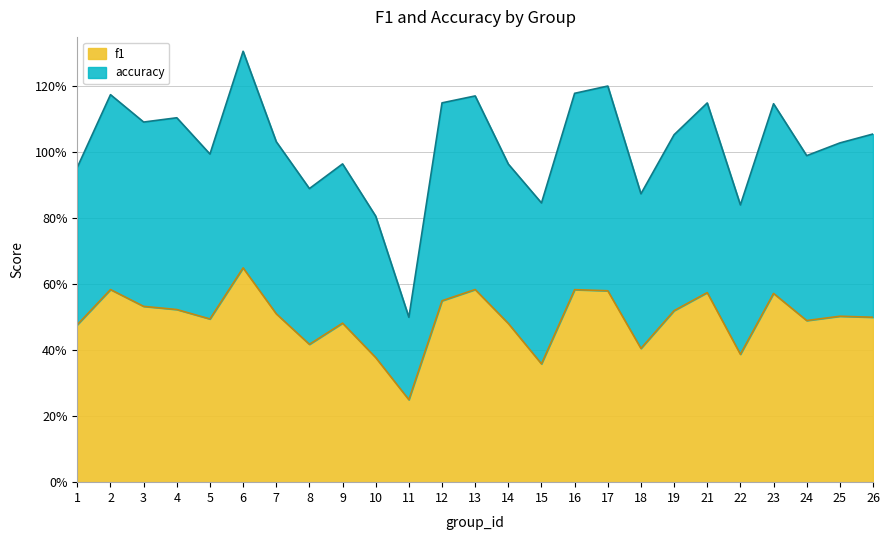

What are all the series names shown in the legend?

f1, accuracy